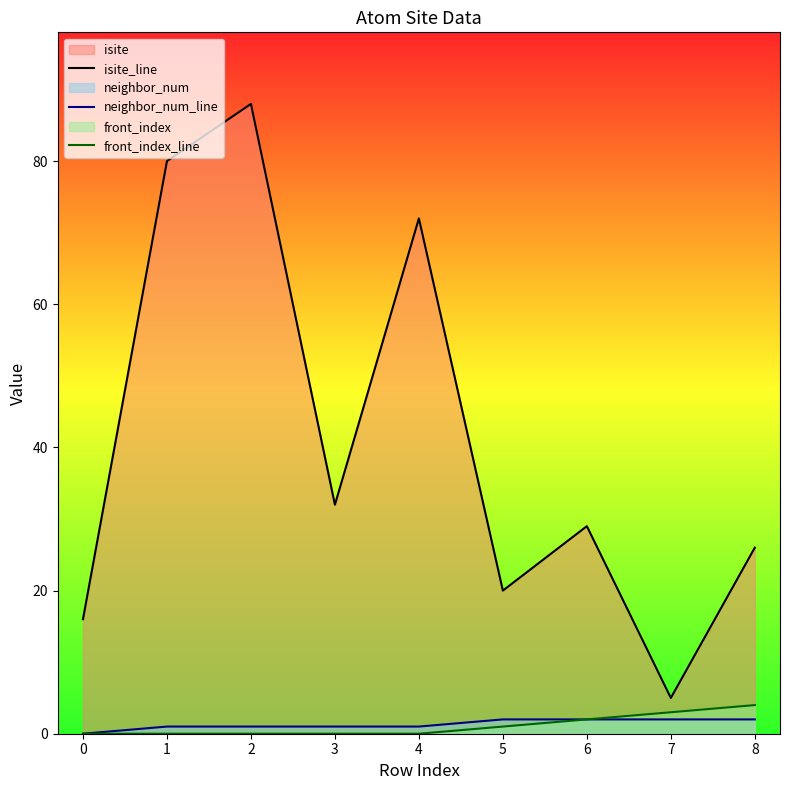

What is the difference between the second highest and minimum values in the neighbor_num_line series?

2